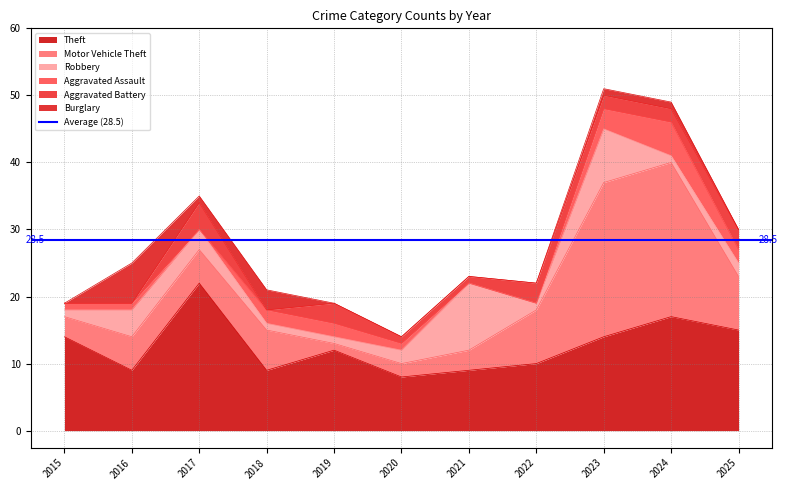

Which category has the highest value in the Theft series?

2017